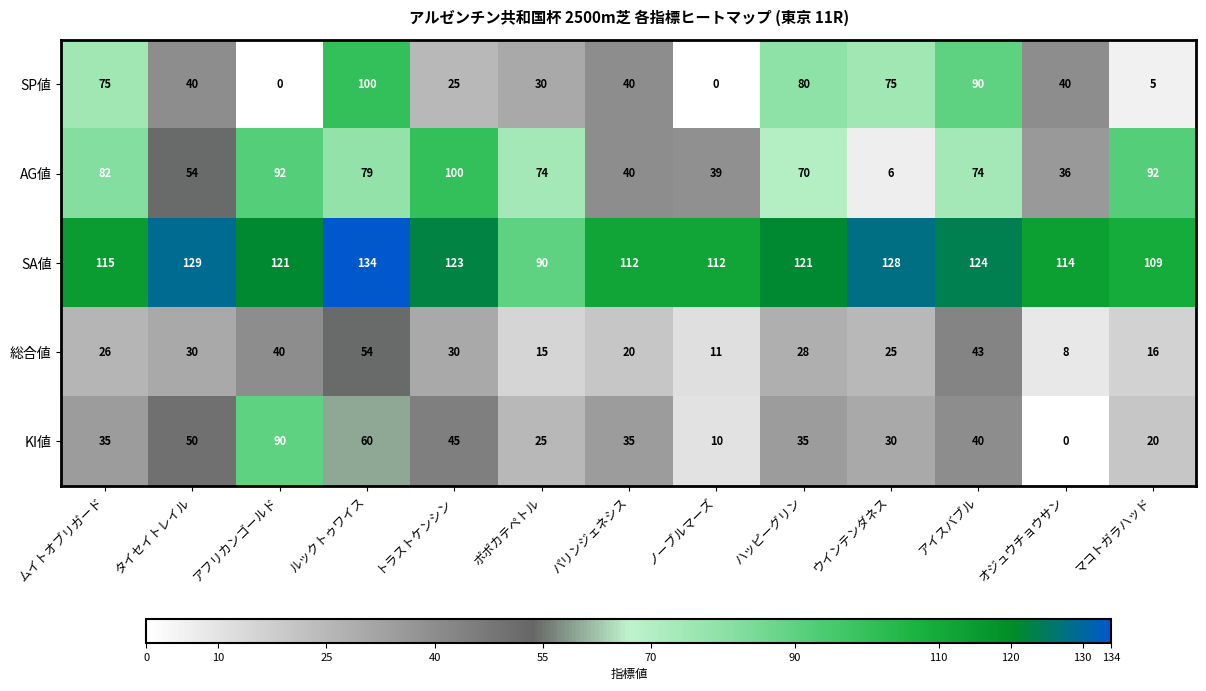

The SA値 series shows 109 at マコトガラハッド. True or false?

True